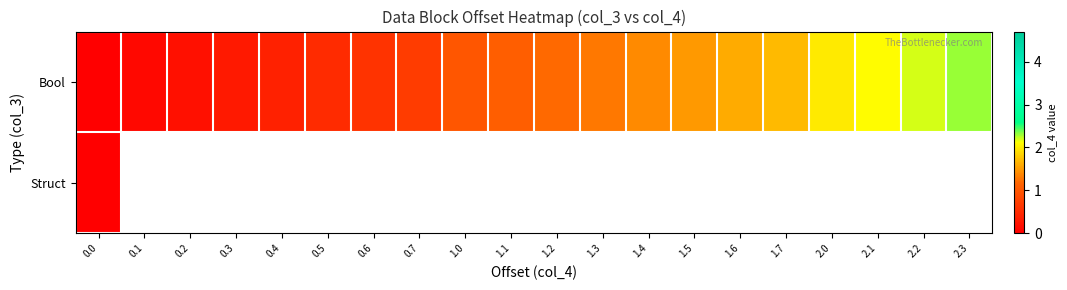

List the labels in order of Bool value, largest first.

2.3, 2.2, 2.1, 2.0, 1.7, 1.6, 1.5, 1.4, 1.3, 1.2, 1.1, 1.0, 0.7, 0.6, 0.5, 0.4, 0.3, 0.2, 0.1, 0.0